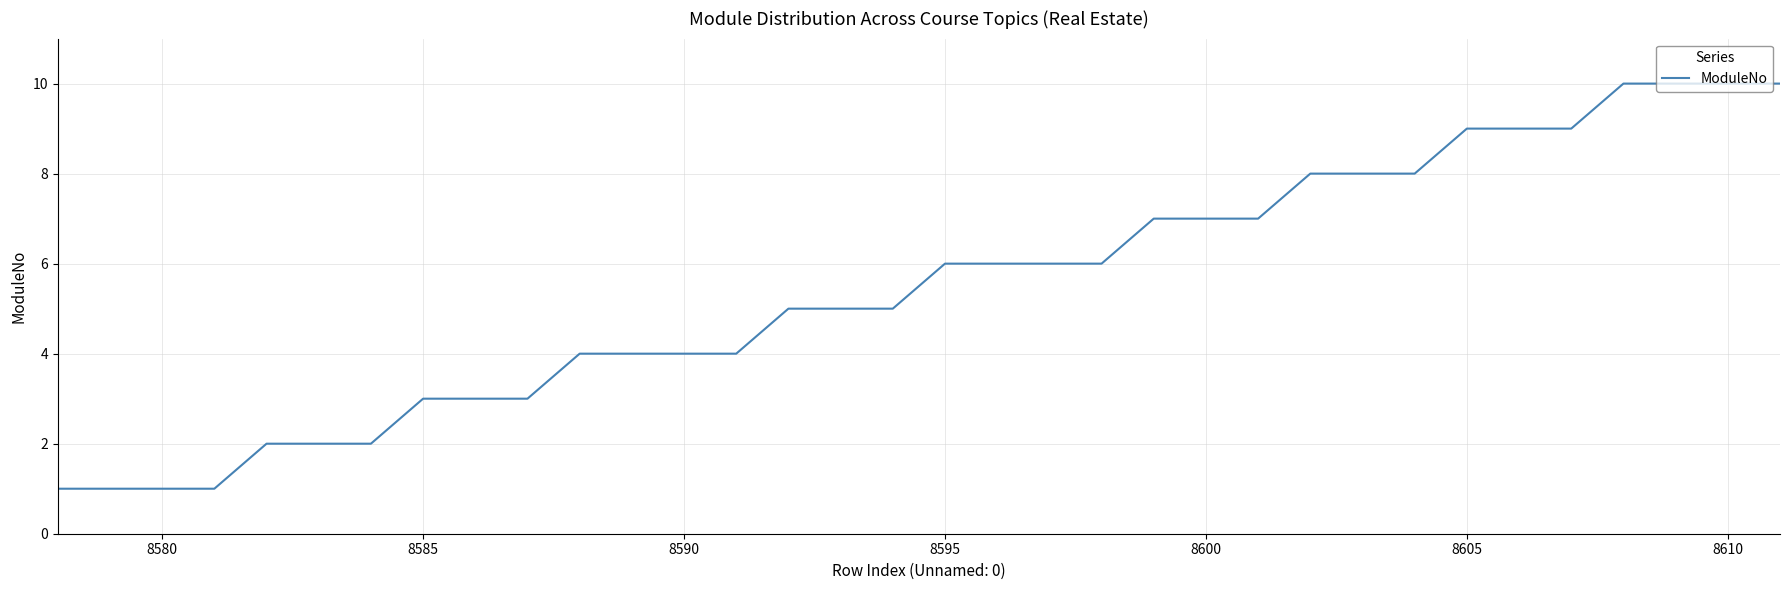

Is this an area chart (filled region under the line)?

No